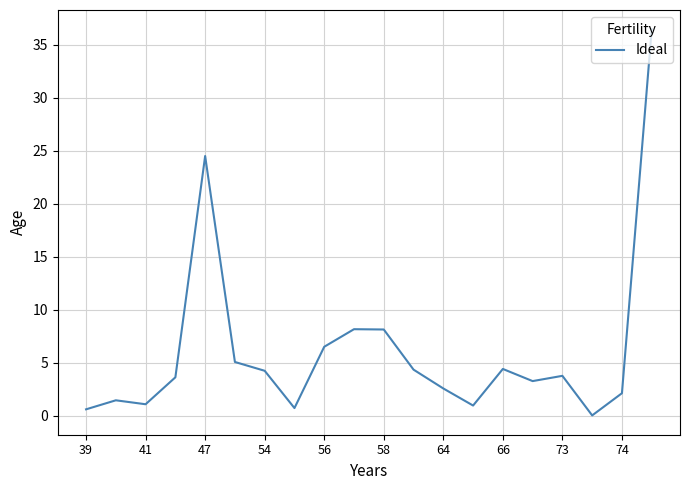

What is the greatest value displayed?

36.4